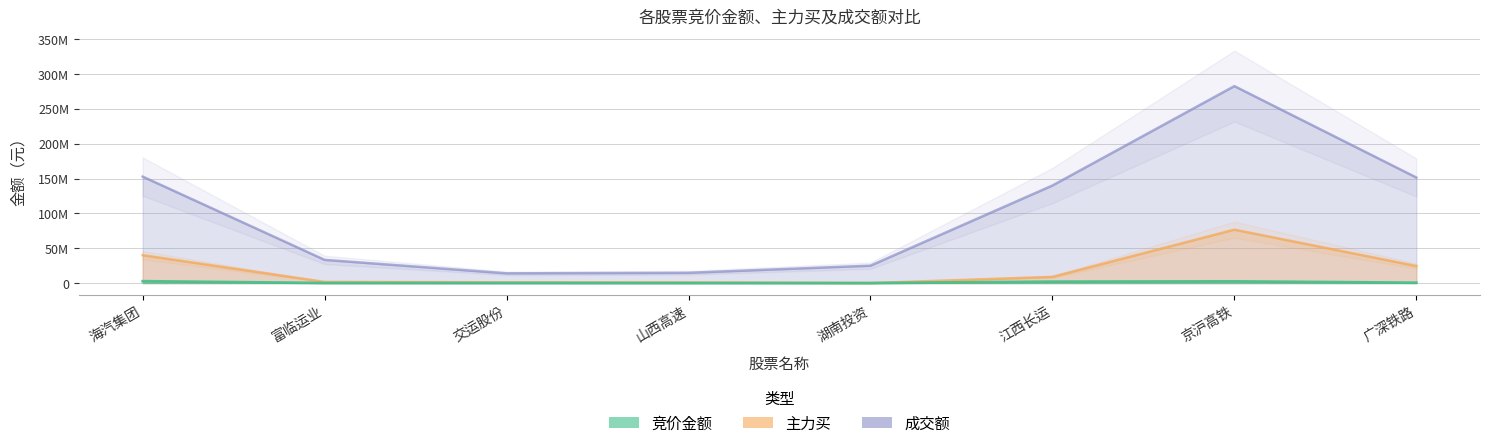

Which series has the largest range (max minus min)?

成交额